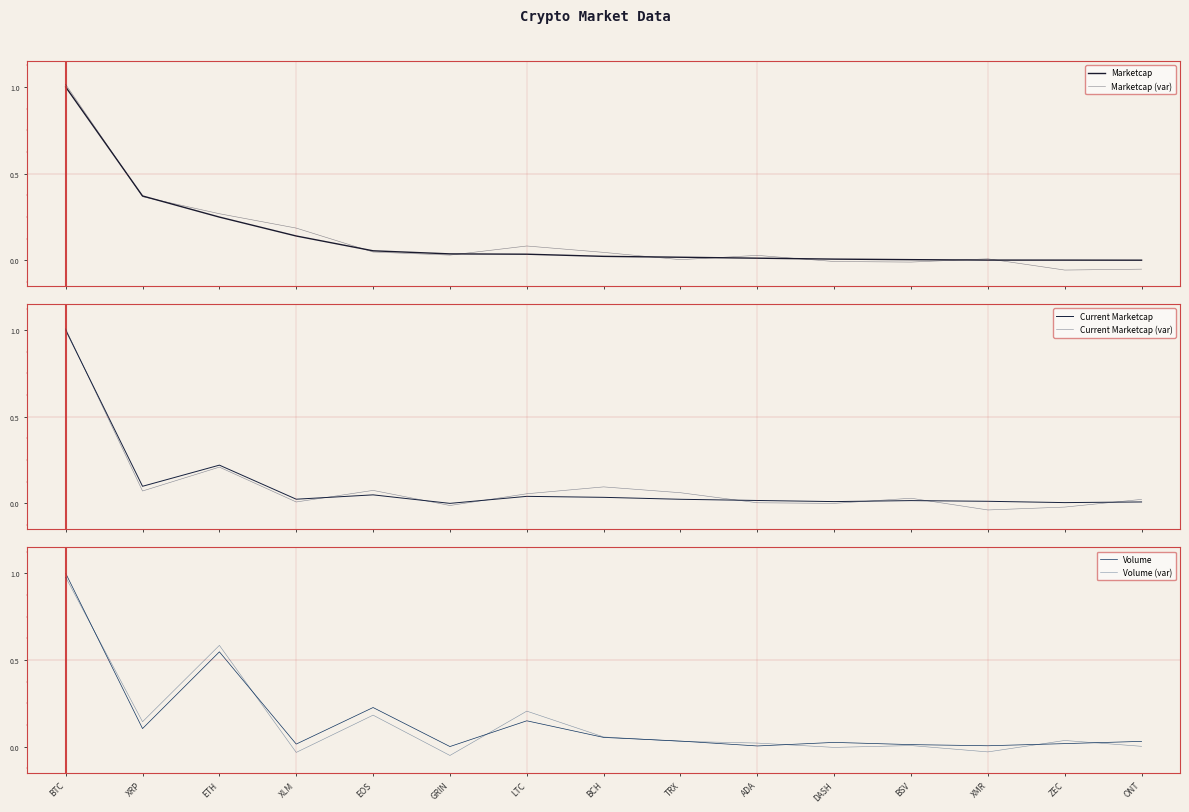

The value of Current Marketcap at BSV is 0.0. True or false?

False